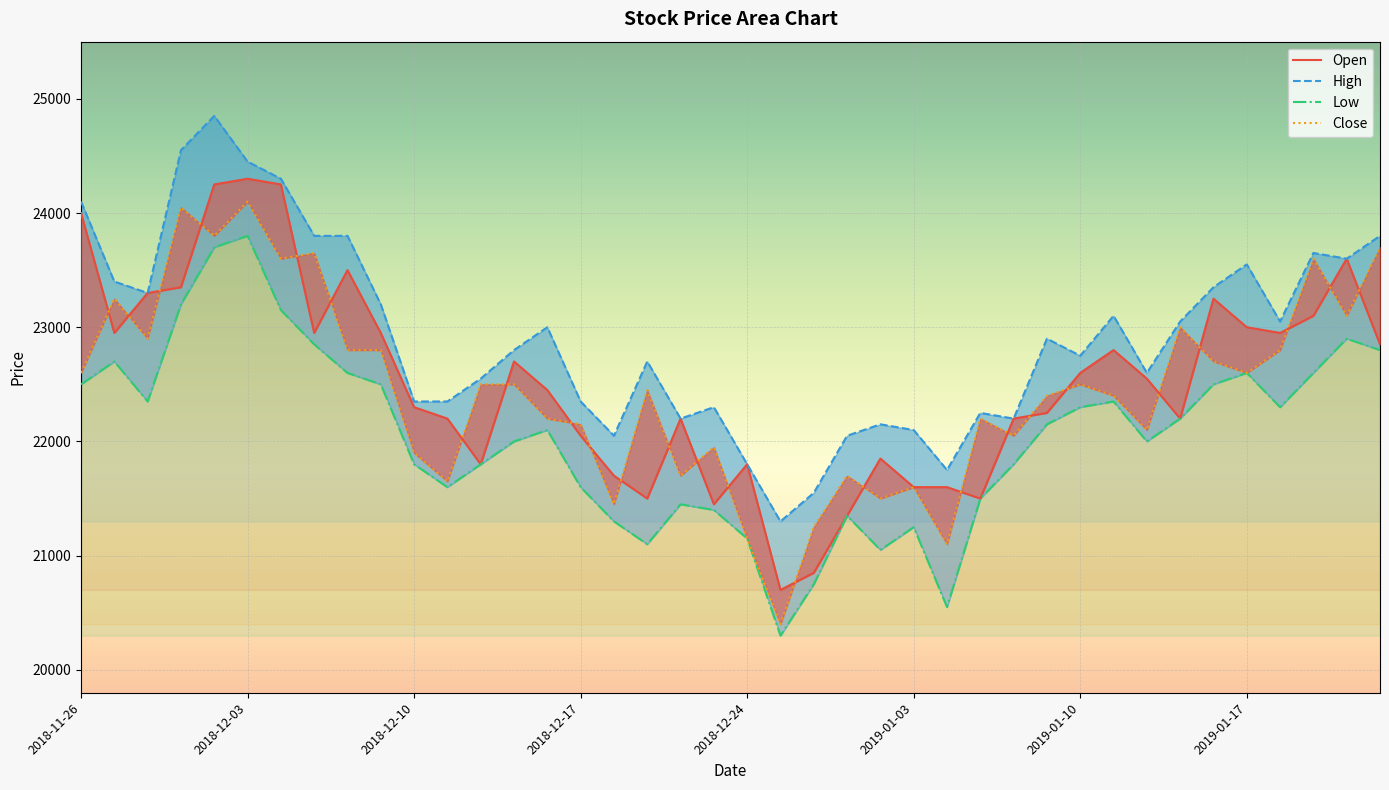

Is this an area chart (filled region under the line)?

No